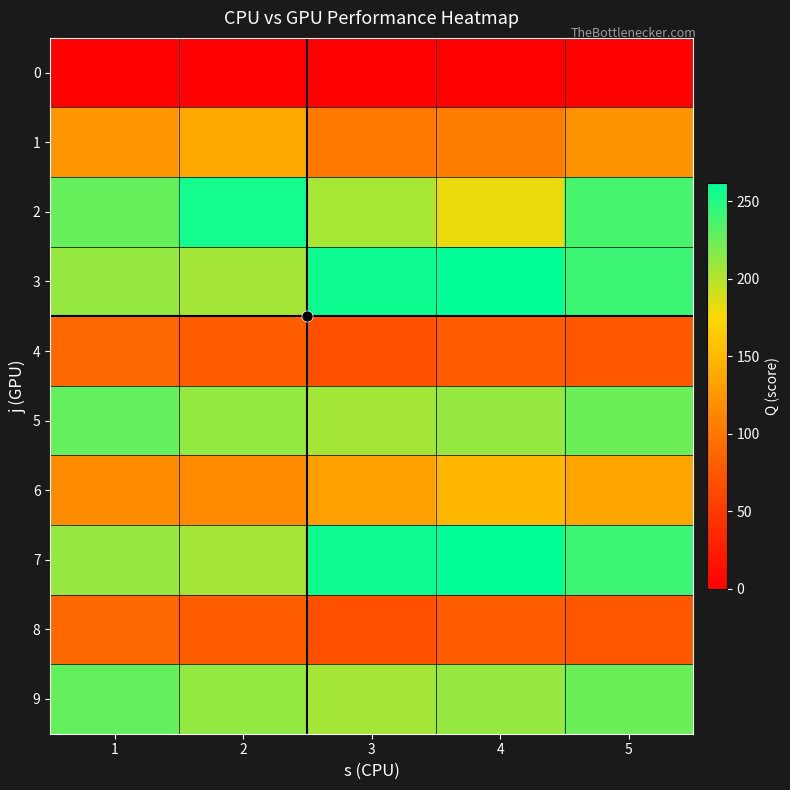

At which category is the sum across all series the highest?

5